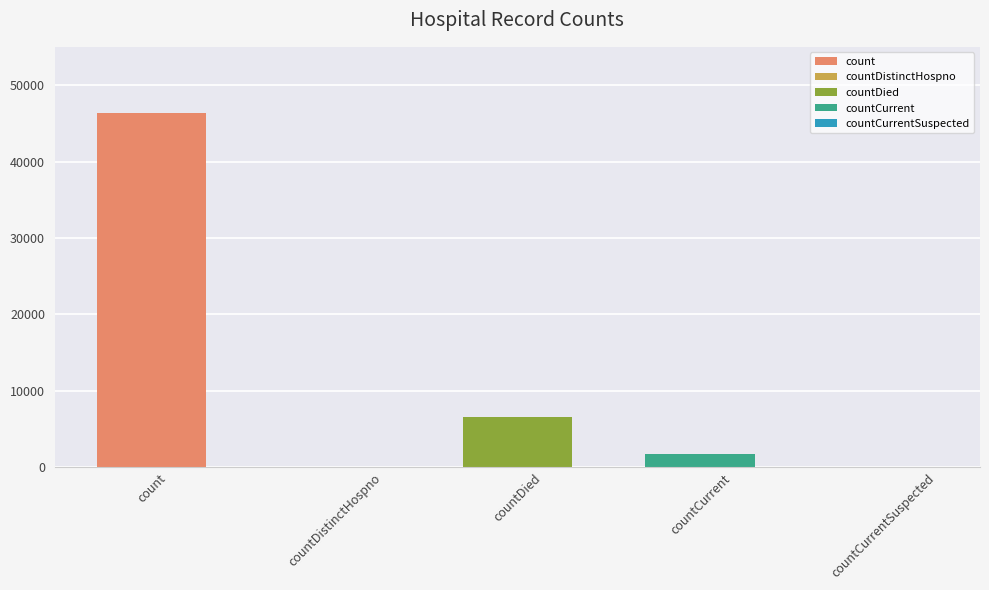

Reading left to right, extract all data points from this chart.

46286	0	6642	1719	0